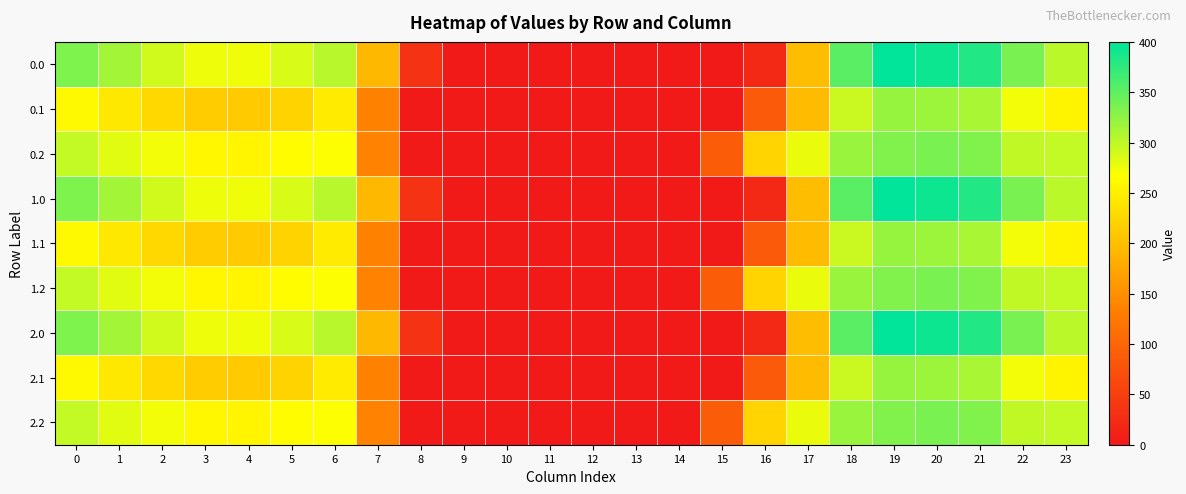

Reading left to right, list all the values displayed in this chart.

0.0: 0=333.4	1=314.9	2=291.0	3=275.8	4=273.8	5=286.3	6=303.6	7=192.8	8=33.4	9=0.0	10=0.0	11=0.0	12=0.0	13=0.0	14=0.0	15=0.0	16=20.5	17=198.2	18=352.4	19=399.9	20=392.4	21=382.8	22=336.6	23=302.2
0.1: 0=259.7	1=242.5	2=226.4	3=212.6	4=211.4	5=221.2	6=246.1	7=135.0	8=0.0	9=0.0	10=0.0	11=0.0	12=0.0	13=0.0	14=0.0	15=0.0	16=85.7	17=195.9	18=293.8	19=320.4	20=318.5	21=311.4	22=272.5	23=254.8
0.2: 0=297.8	1=281.3	2=272.3	3=258.9	4=257.3	5=263.7	6=267.6	7=136.0	8=0.0	9=0.0	10=0.0	11=0.0	12=0.0	13=0.0	14=0.0	15=87.7	16=222.9	17=277.2	18=319.4	19=332.7	20=337.0	21=331.7	22=299.5	23=298.0
1.0: 0=333.4	1=314.9	2=291.0	3=275.8	4=273.8	5=286.3	6=303.6	7=192.8	8=33.4	9=0.0	10=0.0	11=0.0	12=0.0	13=0.0	14=0.0	15=0.0	16=20.5	17=198.2	18=352.4	19=399.9	20=392.4	21=382.8	22=336.6	23=302.2
1.1: 0=259.7	1=242.5	2=226.4	3=212.6	4=211.4	5=221.2	6=246.1	7=135.0	8=0.0	9=0.0	10=0.0	11=0.0	12=0.0	13=0.0	14=0.0	15=0.0	16=85.7	17=195.9	18=293.8	19=320.4	20=318.5	21=311.4	22=272.5	23=254.8
1.2: 0=297.8	1=281.3	2=272.3	3=258.9	4=257.3	5=263.7	6=267.6	7=136.0	8=0.0	9=0.0	10=0.0	11=0.0	12=0.0	13=0.0	14=0.0	15=87.7	16=222.9	17=277.2	18=319.4	19=332.7	20=337.0	21=331.7	22=299.5	23=298.0
2.0: 0=333.4	1=314.9	2=291.0	3=275.8	4=273.8	5=286.3	6=303.6	7=192.8	8=33.4	9=0.0	10=0.0	11=0.0	12=0.0	13=0.0	14=0.0	15=0.0	16=20.5	17=198.2	18=352.4	19=399.9	20=392.4	21=382.8	22=336.6	23=302.2
2.1: 0=259.7	1=242.5	2=226.4	3=212.6	4=211.4	5=221.2	6=246.1	7=135.0	8=0.0	9=0.0	10=0.0	11=0.0	12=0.0	13=0.0	14=0.0	15=0.0	16=85.7	17=195.9	18=293.8	19=320.4	20=318.5	21=311.4	22=272.5	23=254.8
2.2: 0=297.8	1=281.3	2=272.3	3=258.9	4=257.3	5=263.7	6=267.6	7=136.0	8=0.0	9=0.0	10=0.0	11=0.0	12=0.0	13=0.0	14=0.0	15=87.7	16=222.9	17=277.2	18=319.4	19=332.7	20=337.0	21=331.7	22=299.5	23=298.0